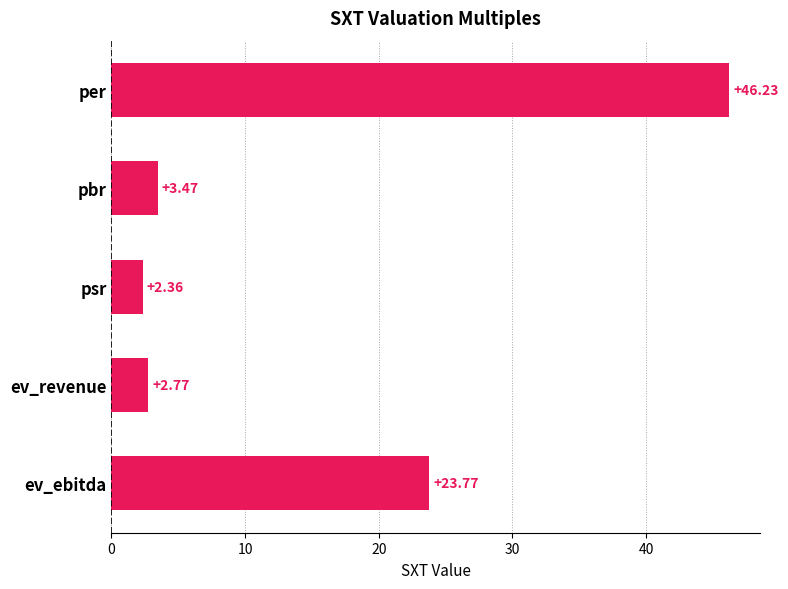

At which label is the value closest to 24?

ev_ebitda